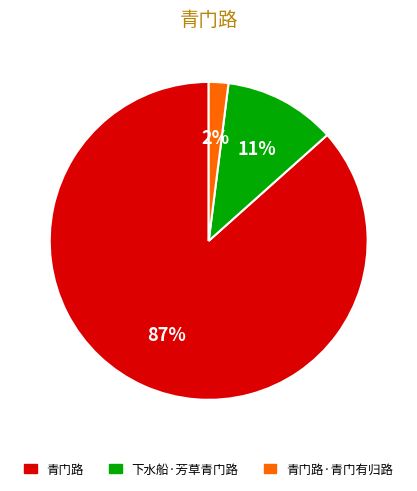

Count the number of slices in the pie.

3